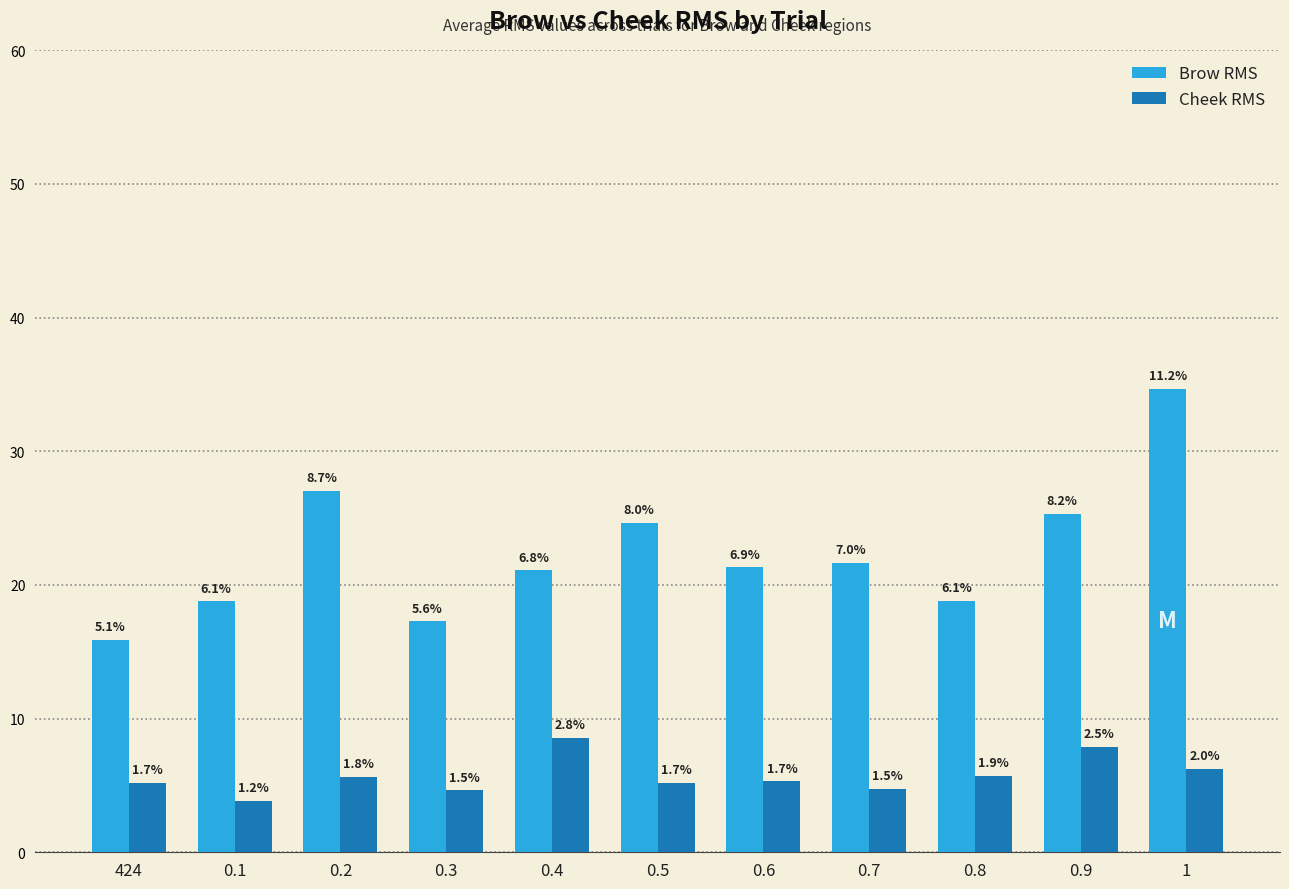

Rank the categories by Cheek RMS value from lowest to highest.

0.1, 0.3, 0.7, 0.5, 424, 0.6, 0.2, 0.8, 1, 0.9, 0.4